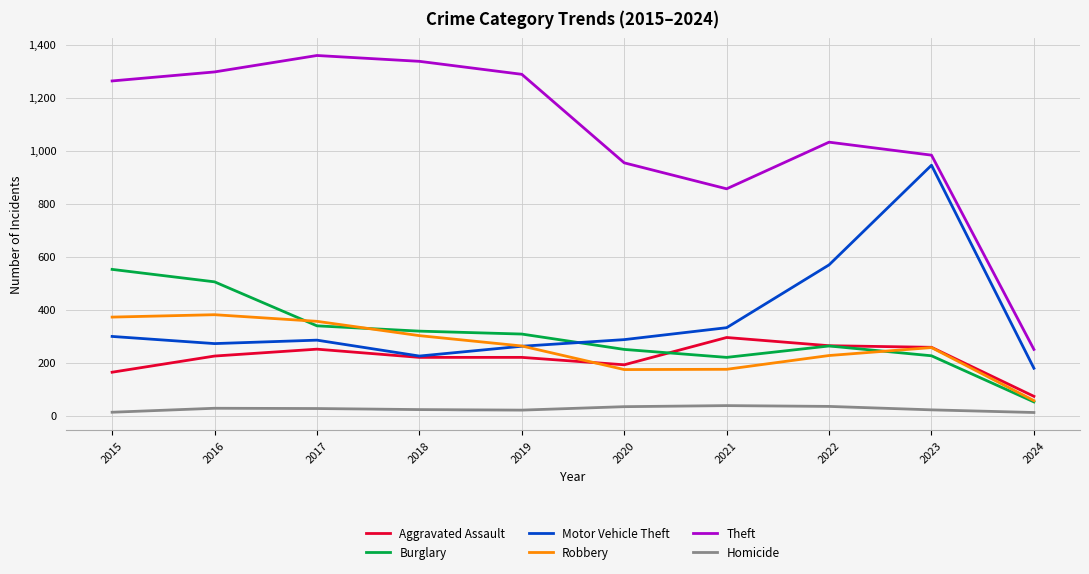

What are all the series names shown in the legend?

Aggravated Assault, Burglary, Motor Vehicle Theft, Robbery, Theft, Homicide